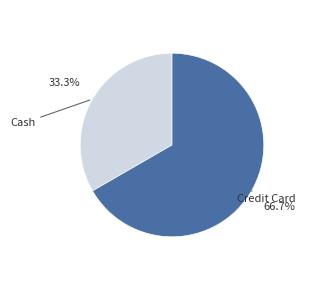

Between Cash and Credit Card, which is larger?

Credit Card